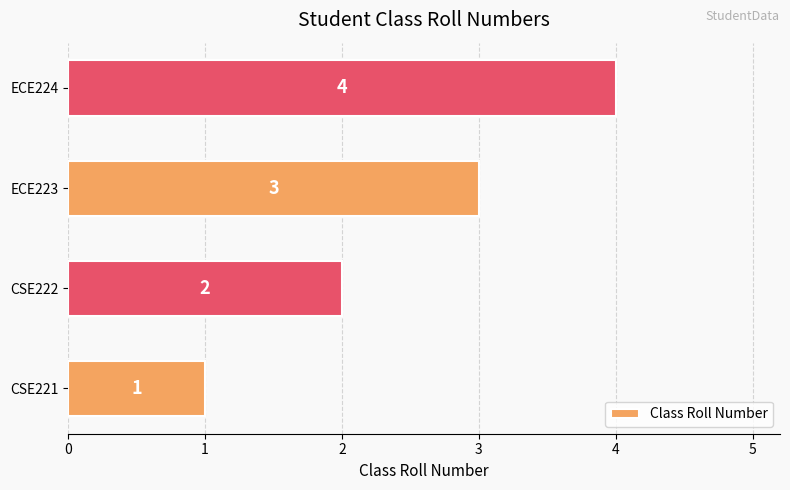

True or false: the data shows 3 at ECE223.

True